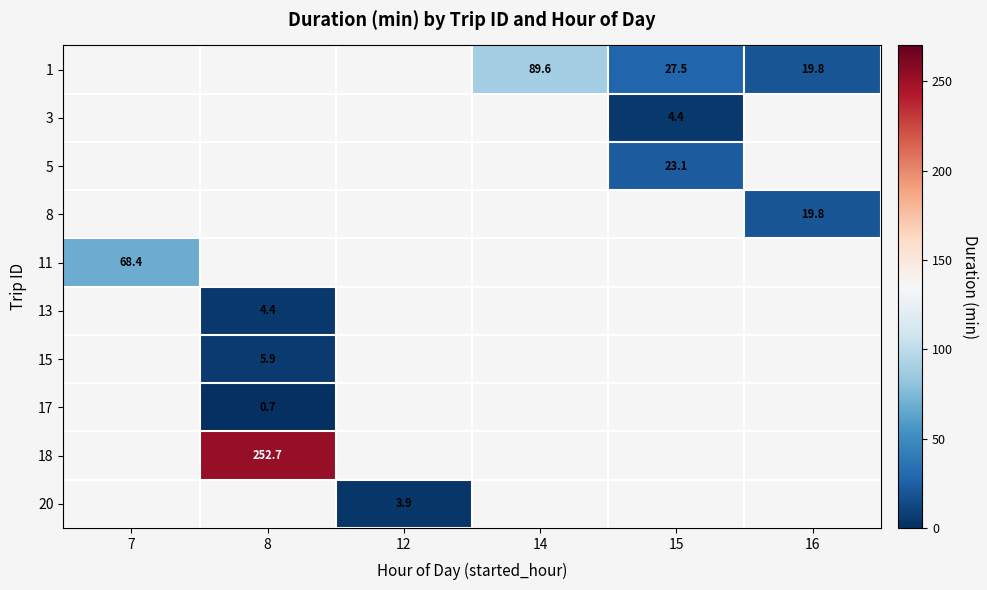

Is it true that 13 equals 4.4 at 8?

True